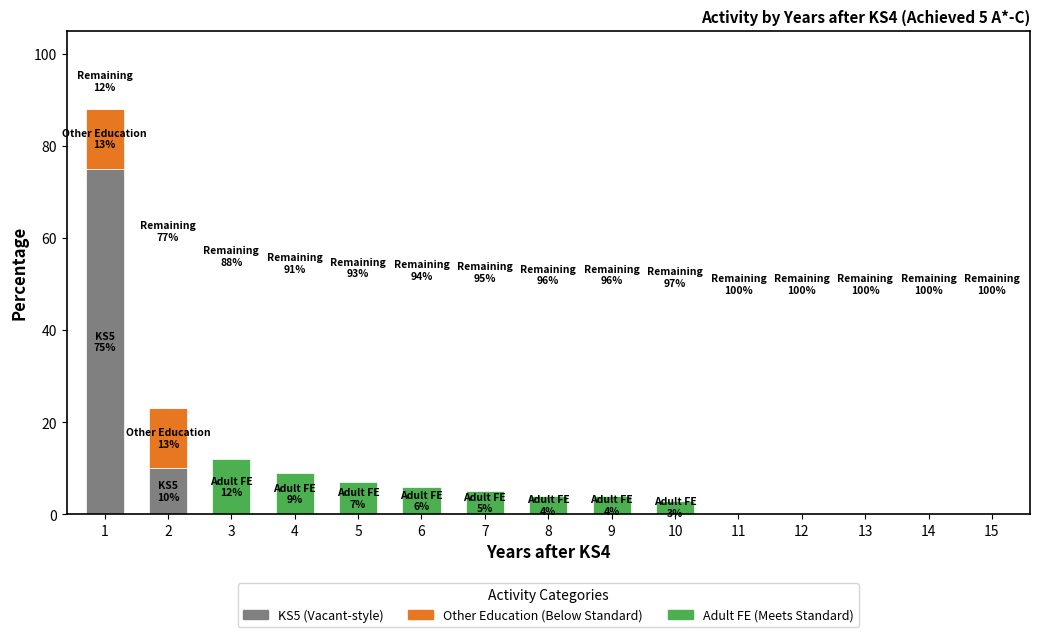

At which category is the sum across all series the highest?

1